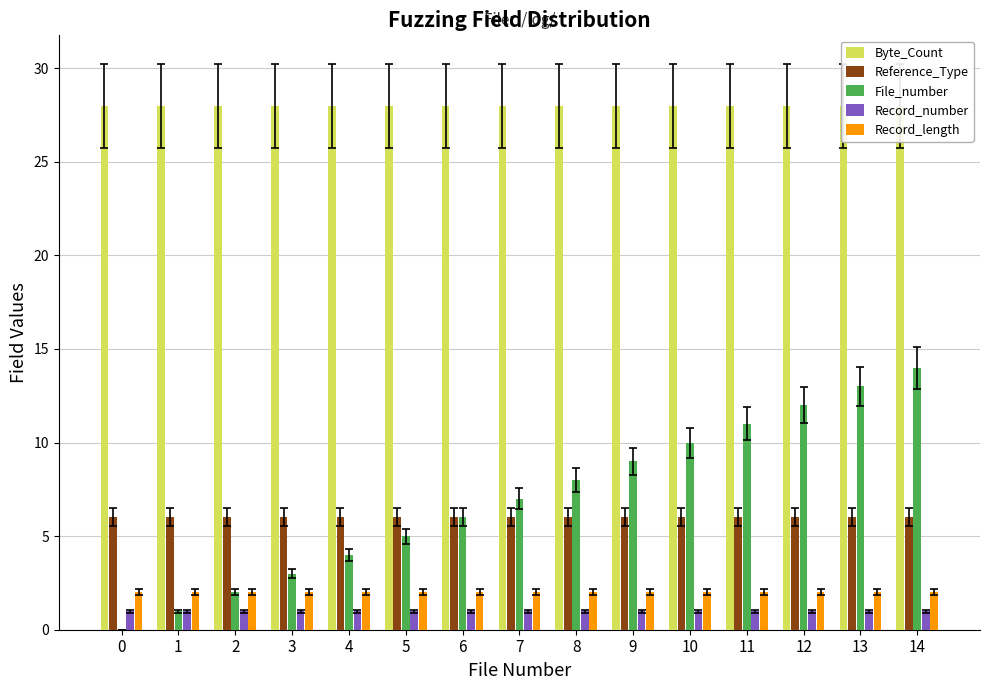

Rank the categories by Record_length value from highest to lowest.

0, 1, 2, 3, 4, 5, 6, 7, 8, 9, 10, 11, 12, 13, 14